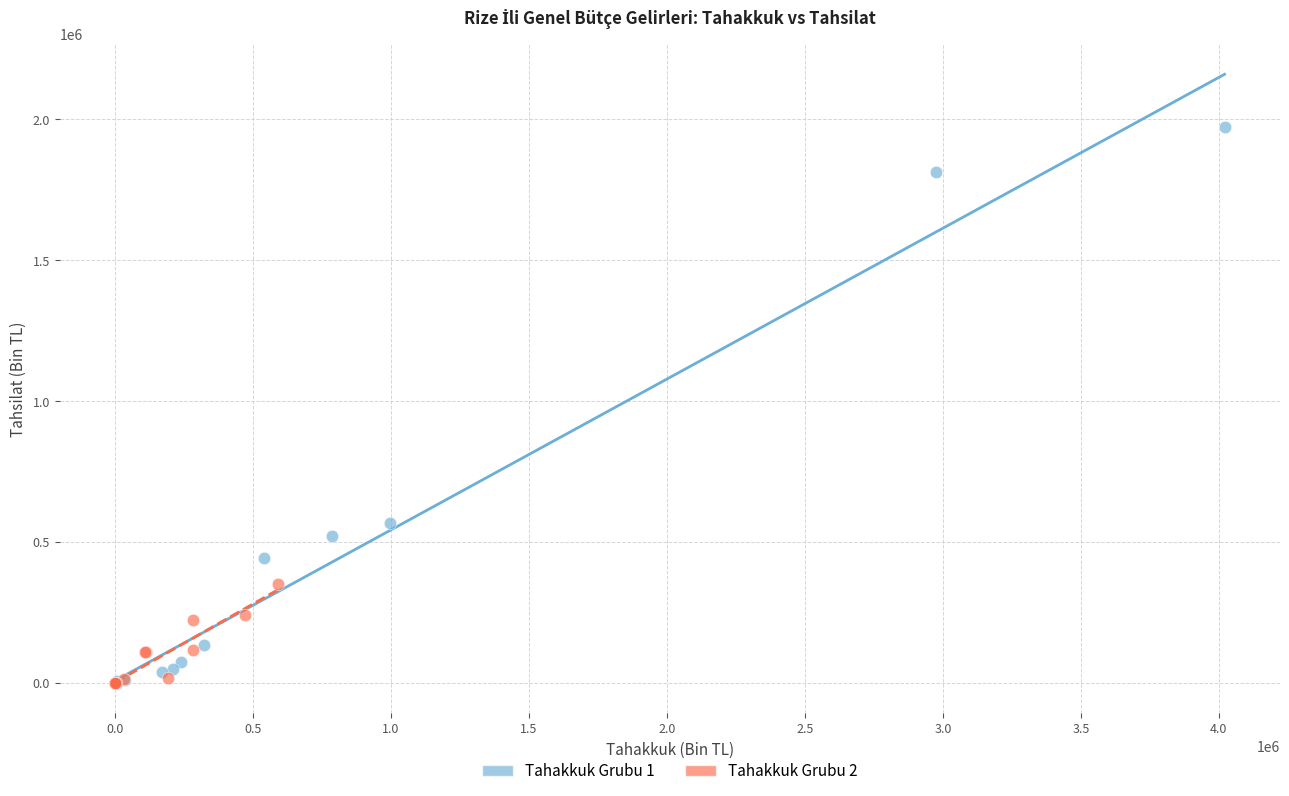

Which series has the widest spread of Y values?

Tahakkuk Grubu 1